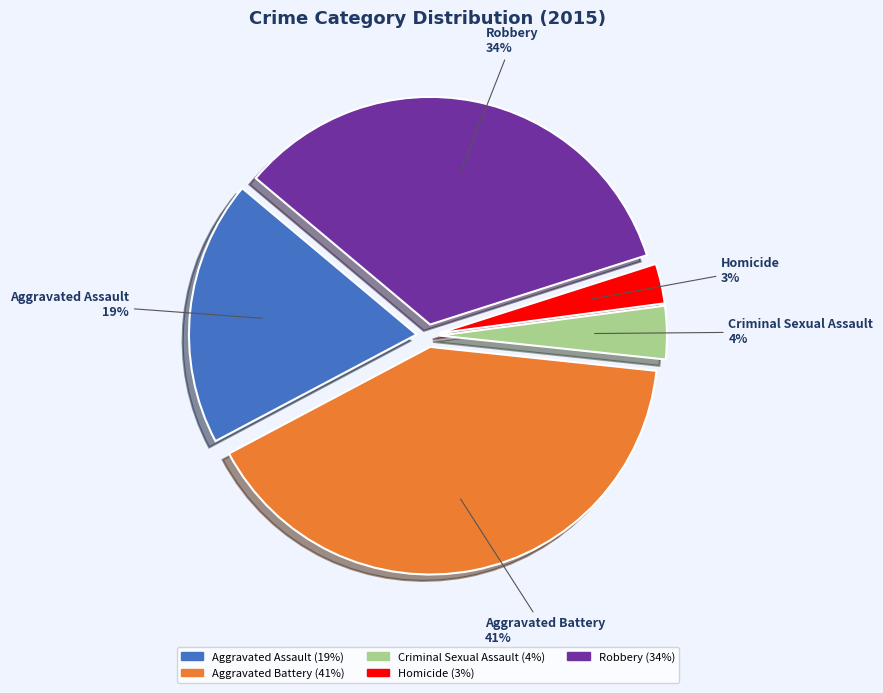

Do Aggravated Assault and Homicide together represent more than half of the pie?

No